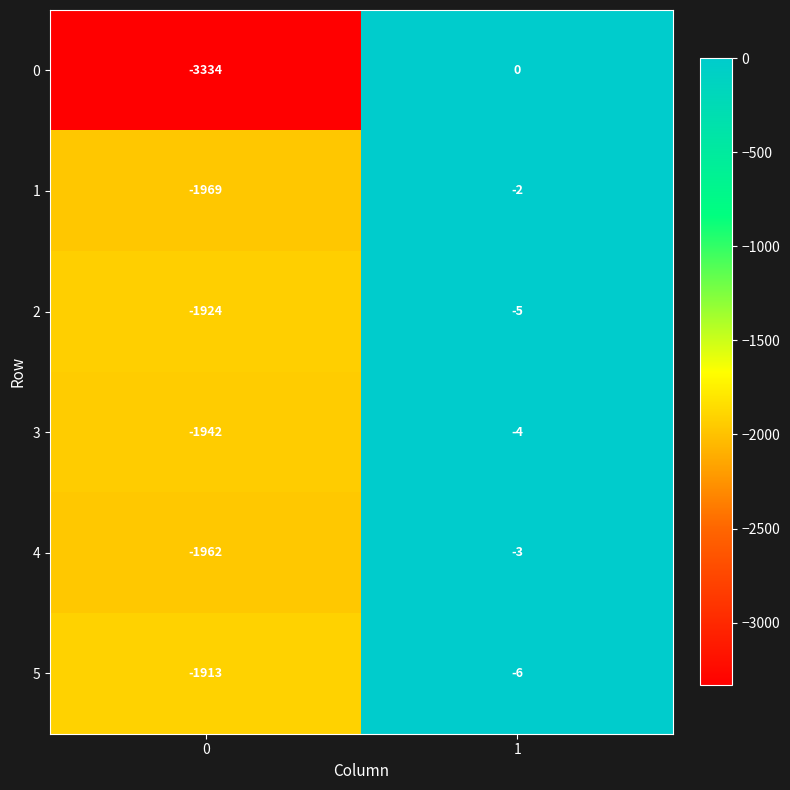

What is the total value across all series at 0?

-13044